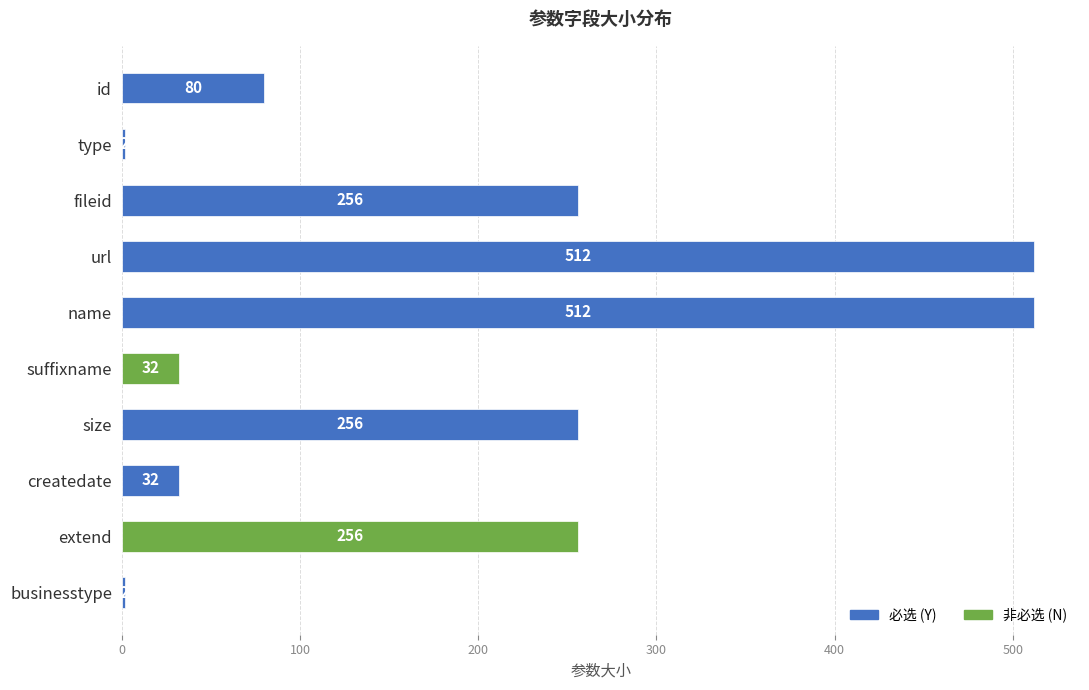

What is the minimum value shown in the chart?

2